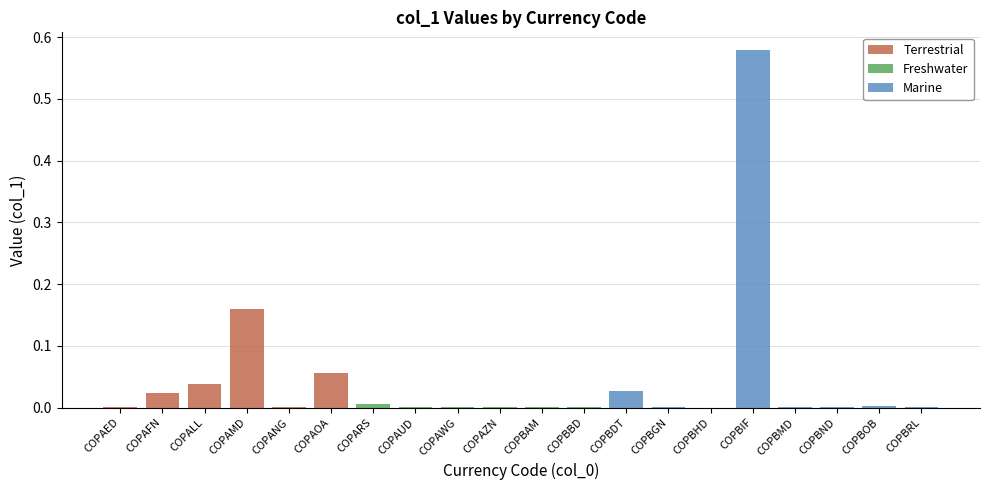

The chart shows a value of 0.0 at COPAWG. True or false?

True